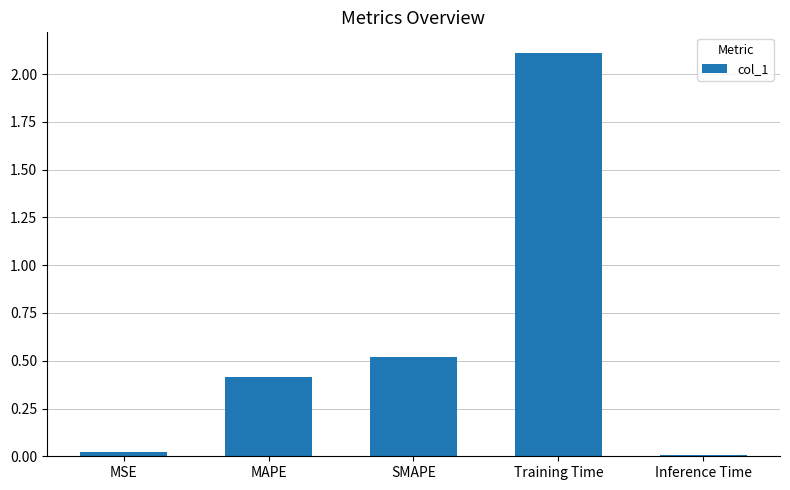

What is the sum of all values?

3.1